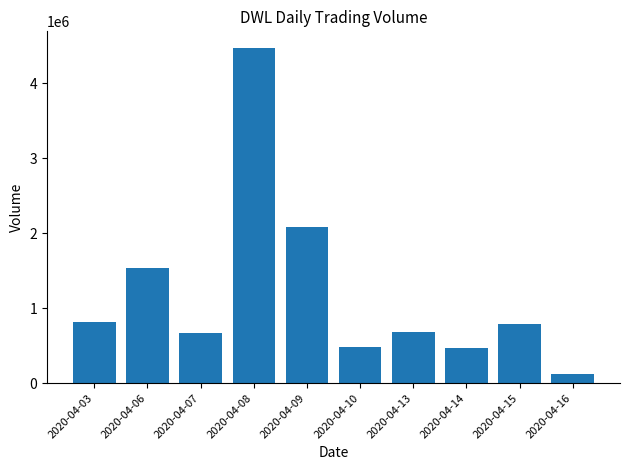

What is the smallest value displayed?

121700